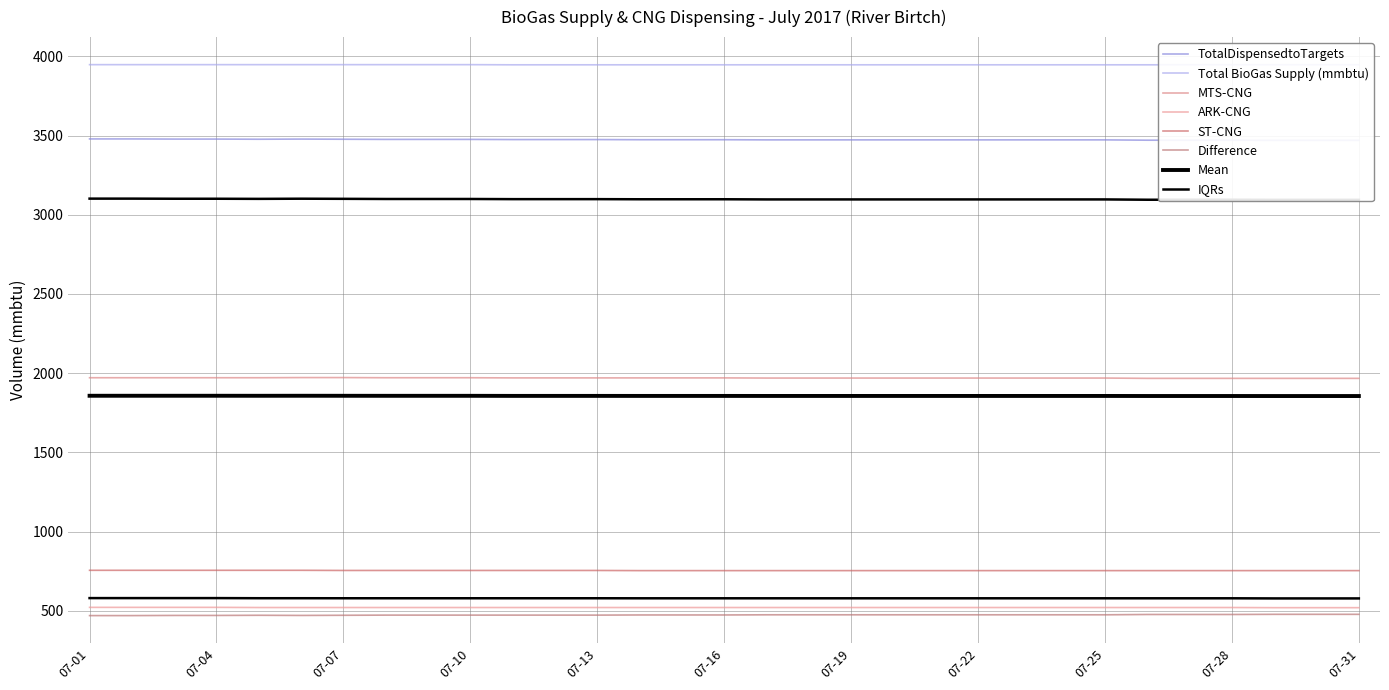

Reading right to left, transcribe all the data shown in this chart.

TotalDispensedtoTargets: 07-31=3470	07-30=3470	07-29=3470	07-28=3471	07-27=3471	07-26=3471	07-25=3473	07-24=3473	07-23=3473	07-22=3473	07-21=3473	07-20=3473	07-19=3473	07-18=3473	07-17=3473	07-16=3474	07-15=3474	07-14=3474	07-13=3475	07-12=3475	07-11=3475	07-10=3476	07-09=3476	07-08=3476	07-07=3477	07-06=3478	07-05=3477	07-04=3478	07-03=3478	07-02=3479	07-01=3479
Difference: 07-31=477	07-30=477	07-29=477	07-28=476	07-27=476	07-26=476	07-25=474	07-24=474	07-23=474	07-22=474	07-21=474	07-20=474	07-19=474	07-18=474	07-17=474	07-16=473	07-15=473	07-14=473	07-13=472	07-12=472	07-11=472	07-10=472	07-09=472	07-08=472	07-07=471	07-06=470	07-05=471	07-04=470	07-03=470	07-02=469	07-01=469
MTS-CNG: 07-31=1967	07-30=1967	07-29=1967	07-28=1967	07-27=1967	07-26=1967	07-25=1969	07-24=1969	07-23=1969	07-22=1969	07-21=1969	07-20=1969	07-19=1969	07-18=1969	07-17=1969	07-16=1970	07-15=1970	07-14=1970	07-13=1970	07-12=1970	07-11=1970	07-10=1971	07-09=1971	07-08=1971	07-07=1972	07-06=1972	07-05=1971	07-04=1971	07-03=1971	07-02=1971	07-01=1971
ARK-CNG: 07-31=519	07-30=519	07-29=519	07-28=520	07-27=520	07-26=520	07-25=520	07-24=520	07-23=520	07-22=520	07-21=520	07-20=520	07-19=520	07-18=520	07-17=520	07-16=520	07-15=520	07-14=520	07-13=520	07-12=520	07-11=520	07-10=520	07-09=520	07-08=520	07-07=520	07-06=520	07-05=520	07-04=521	07-03=521	07-02=521	07-01=521
ST-CNG: 07-31=753	07-30=753	07-29=753	07-28=753	07-27=753	07-26=753	07-25=753	07-24=753	07-23=753	07-22=753	07-21=753	07-20=753	07-19=753	07-18=753	07-17=753	07-16=753	07-15=753	07-14=753	07-13=754	07-12=754	07-11=754	07-10=754	07-09=754	07-08=754	07-07=754	07-06=755	07-05=755	07-04=755	07-03=755	07-02=755	07-01=755
Total BioGas Supply (mmbtu): 07-31=3947	07-30=3947	07-29=3947	07-28=3947	07-27=3947	07-26=3947	07-25=3947	07-24=3947	07-23=3947	07-22=3947	07-21=3947	07-20=3947	07-19=3947	07-18=3947	07-17=3947	07-16=3947	07-15=3947	07-14=3947	07-13=3947	07-12=3947	07-11=3947	07-10=3948	07-09=3948	07-08=3948	07-07=3948	07-06=3948	07-05=3948	07-04=3948	07-03=3948	07-02=3948	07-01=3948